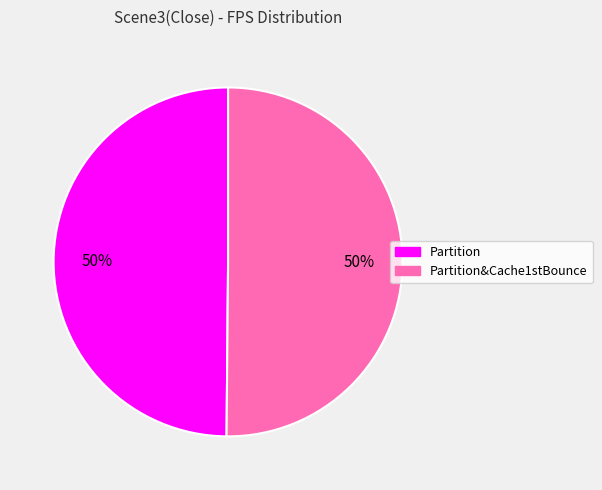

How many slices are in this pie chart?

2